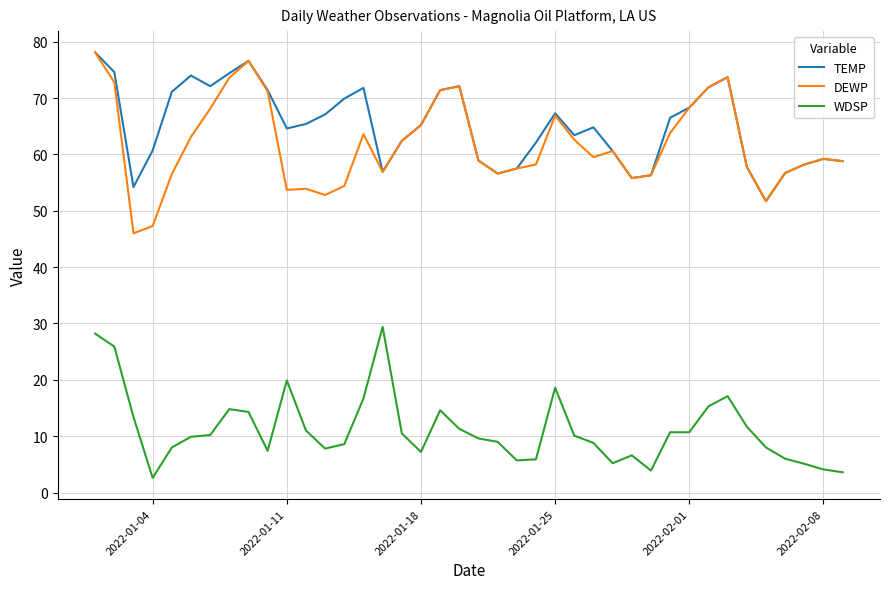

What is the minimum value for DEWP?

46.0